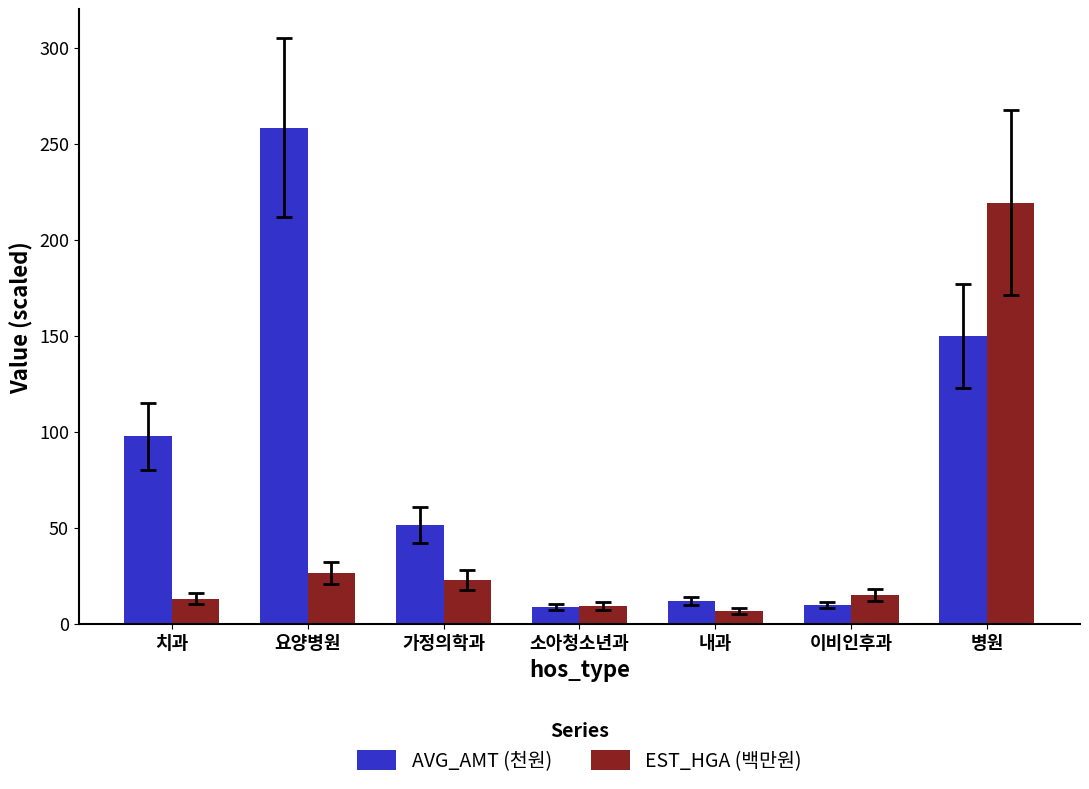

Are the bars grouped side by side (vs. stacked)?

Yes